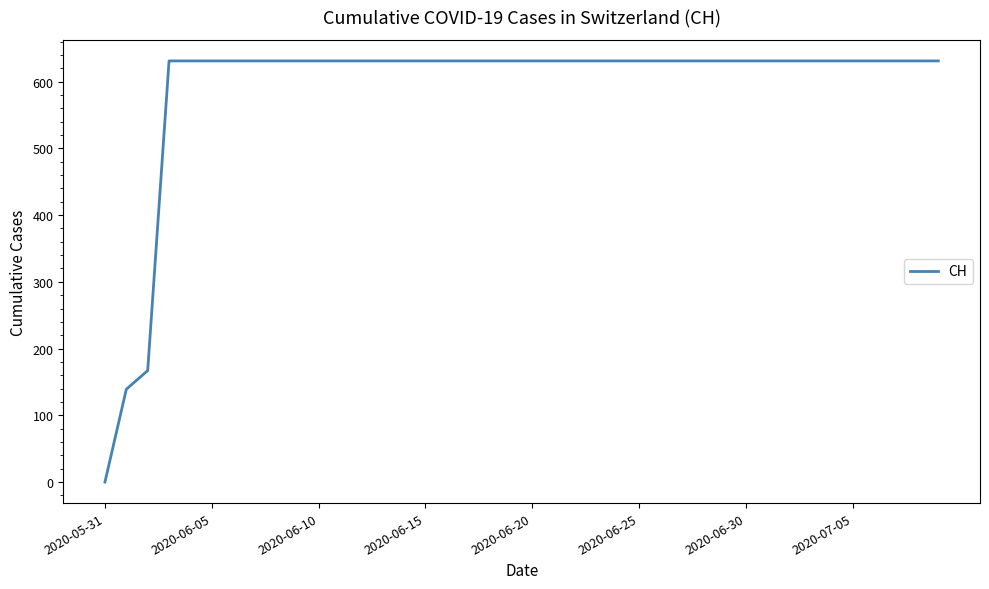

What is the difference between the maximum and minimum values?

631